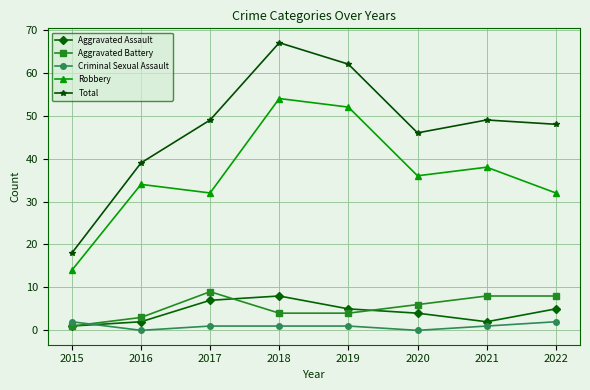

At 2020, list the series in order from smallest to largest.

Criminal Sexual Assault, Aggravated Assault, Aggravated Battery, Robbery, Total